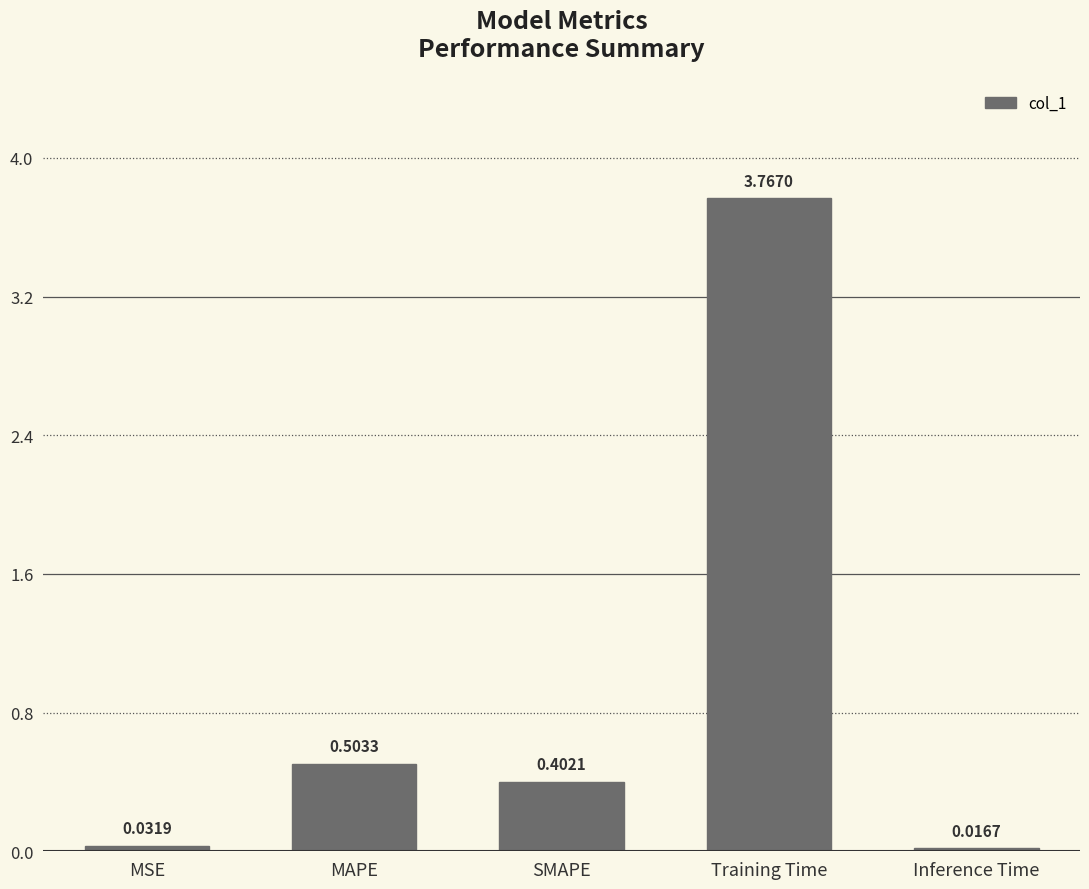

List the labels in order of value, largest first.

Training Time, MAPE, SMAPE, MSE, Inference Time